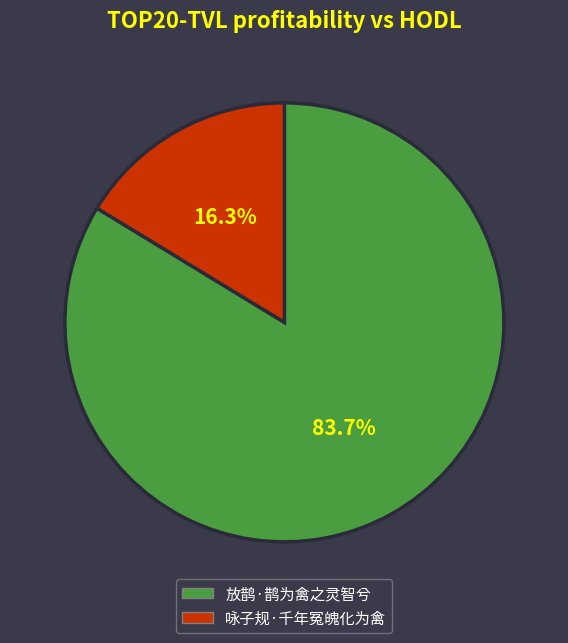

Is it true that 放鹊·鹊为禽之灵智兮 is 84% of the pie?

True